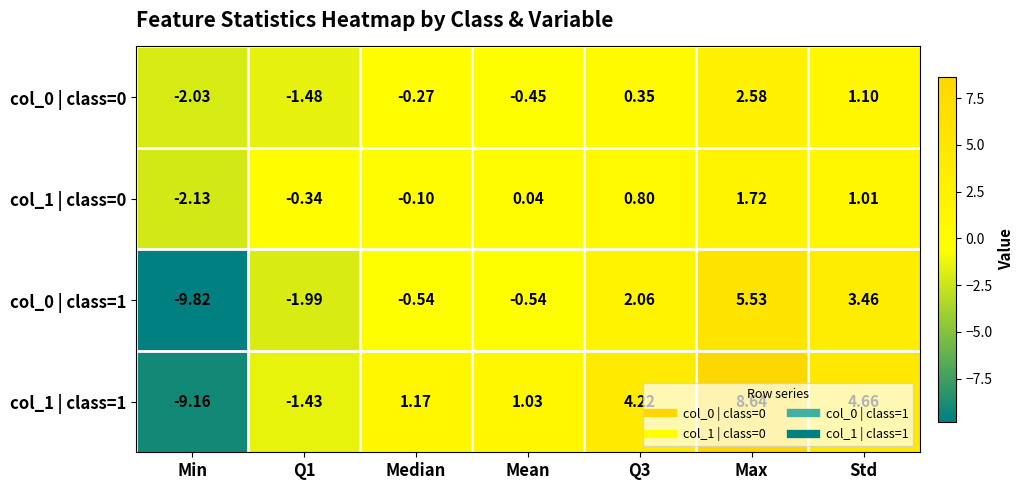

Where is col_0 | class=0 nearest to the value 0?

Median